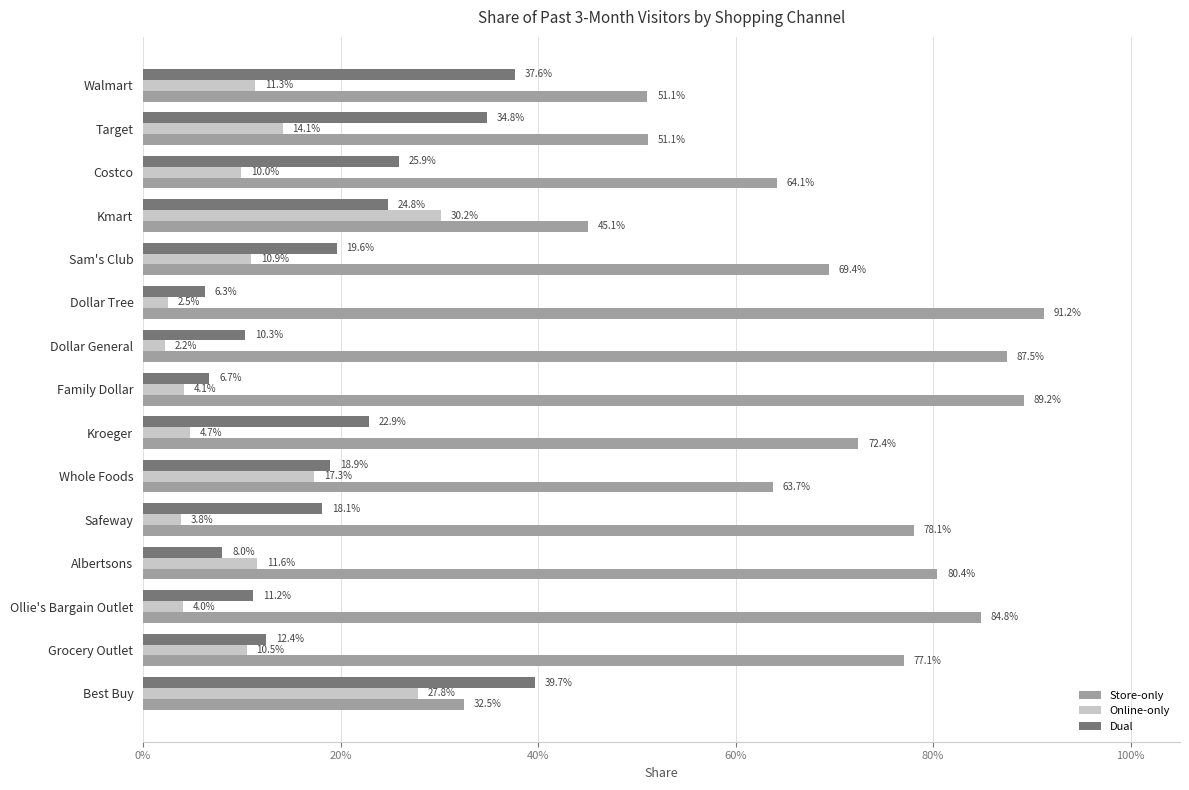

What is the value of the Dual bar at the 4th from the left?

0.2